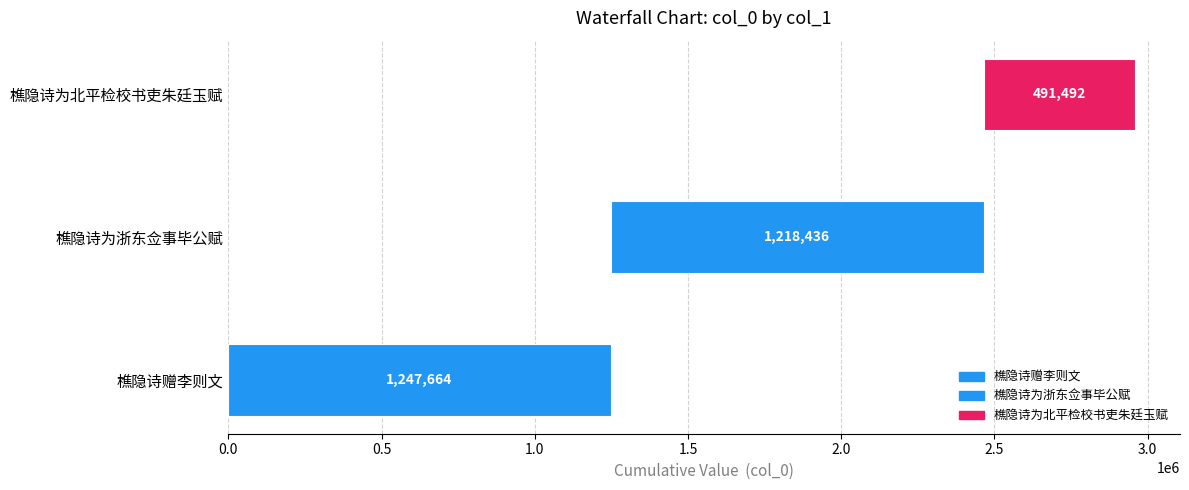

Approximately how many times larger is the value at 樵隐诗为浙东佥事毕公赋 compared to 樵隐诗赠李则文?

1.0